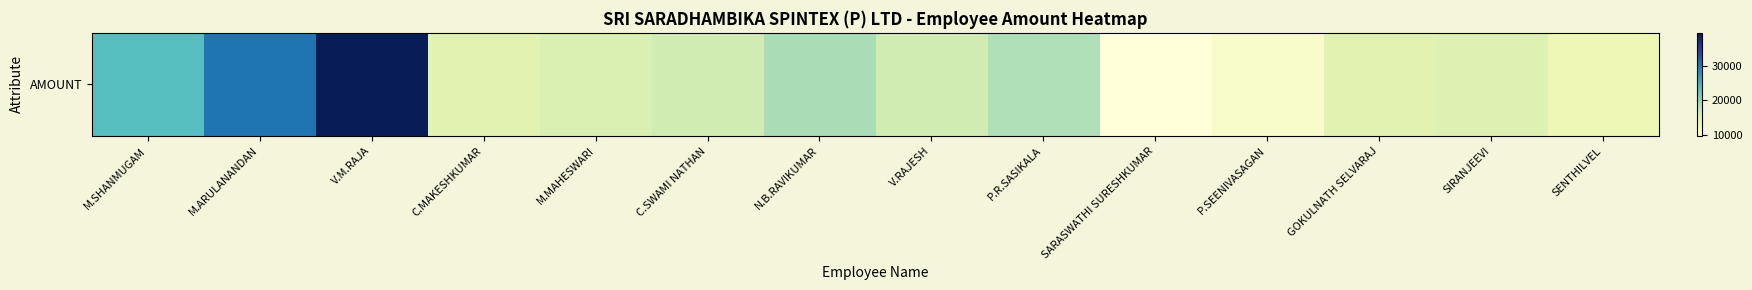

What is the change in value from SARASWATHI SURESHKUMAR to SIRANJEEVI?

+5280